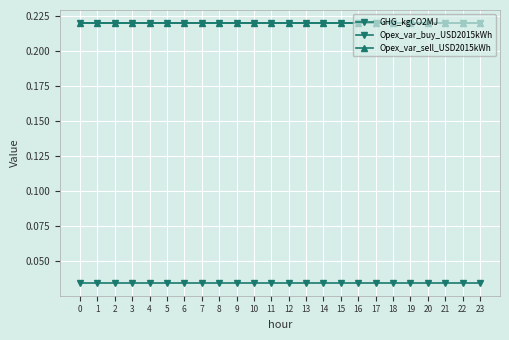

Between 10 and 16, which is larger?

10